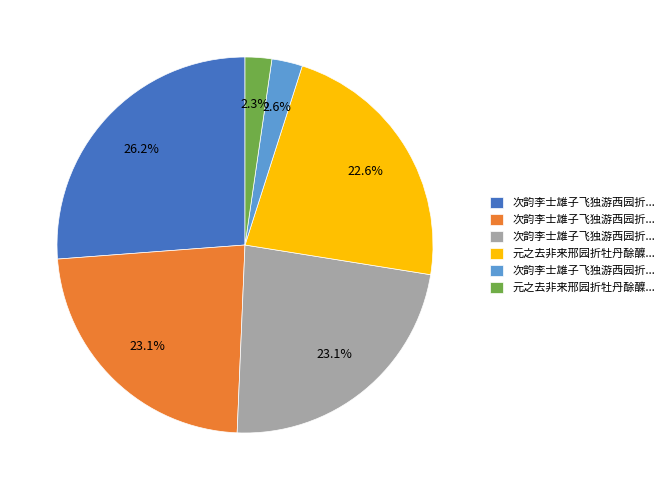

Does any single category account for the majority?

No